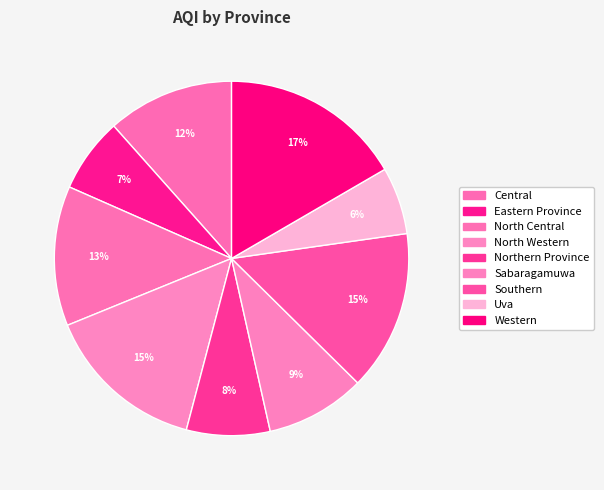

Rank the categories by value from lowest to highest.

Uva, Eastern Province, Northern Province, Sabaragamuwa, Central, North Central, Southern, North Western, Western